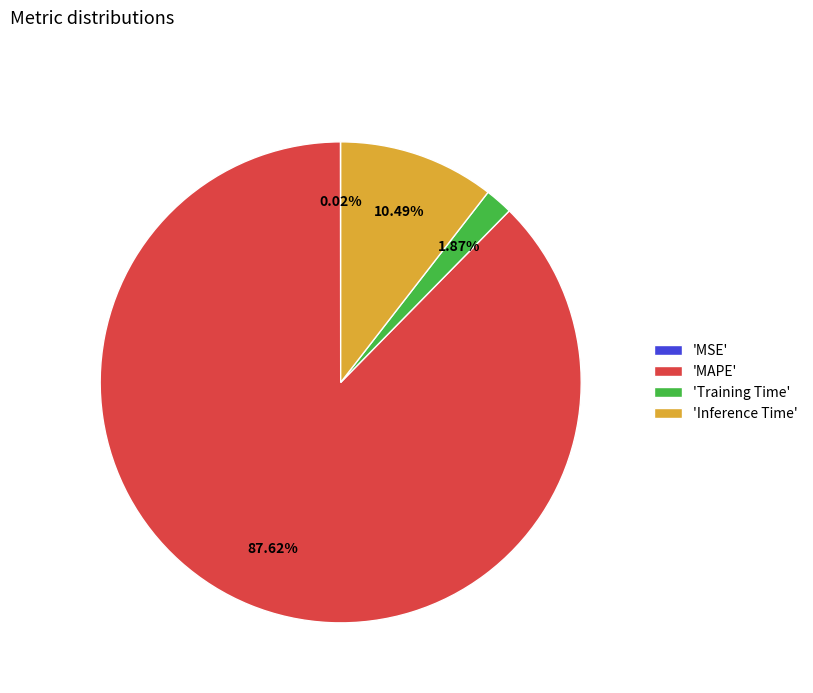

To the nearest percent, what is the difference between the largest and smallest slice percentages?

88%